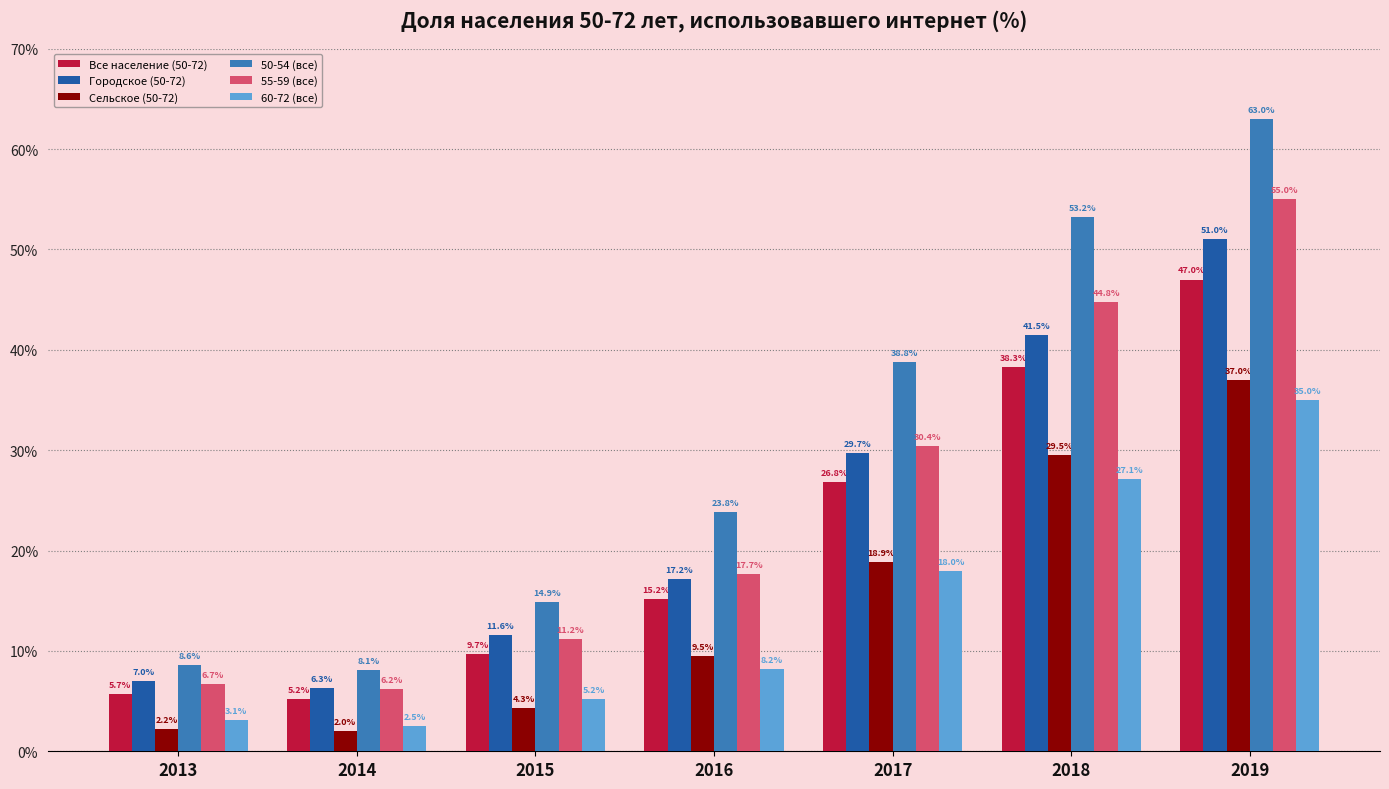

Which series has the largest range (max minus min)?

50-54 (все)